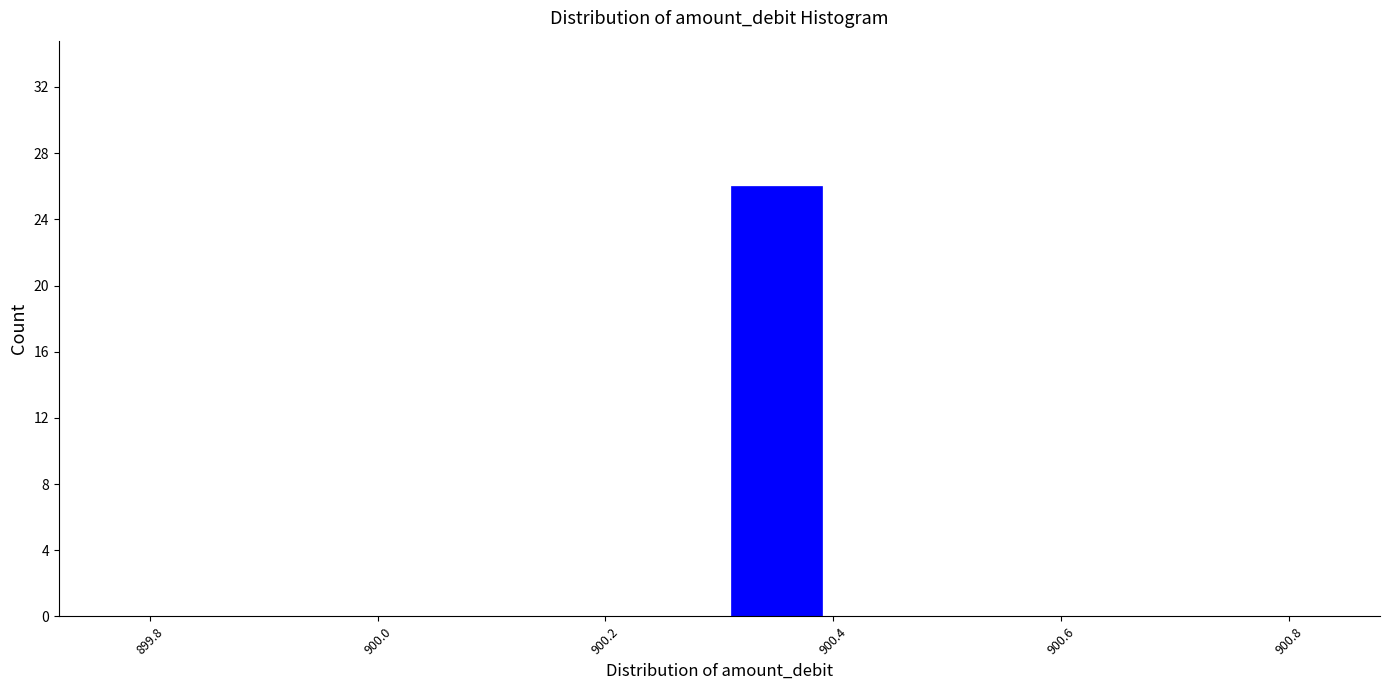

How tall is the bar that spans 900.3 to 900.4 on the x-axis? The values are not printed on the chart, so give them approximately, as read against the axis.

26